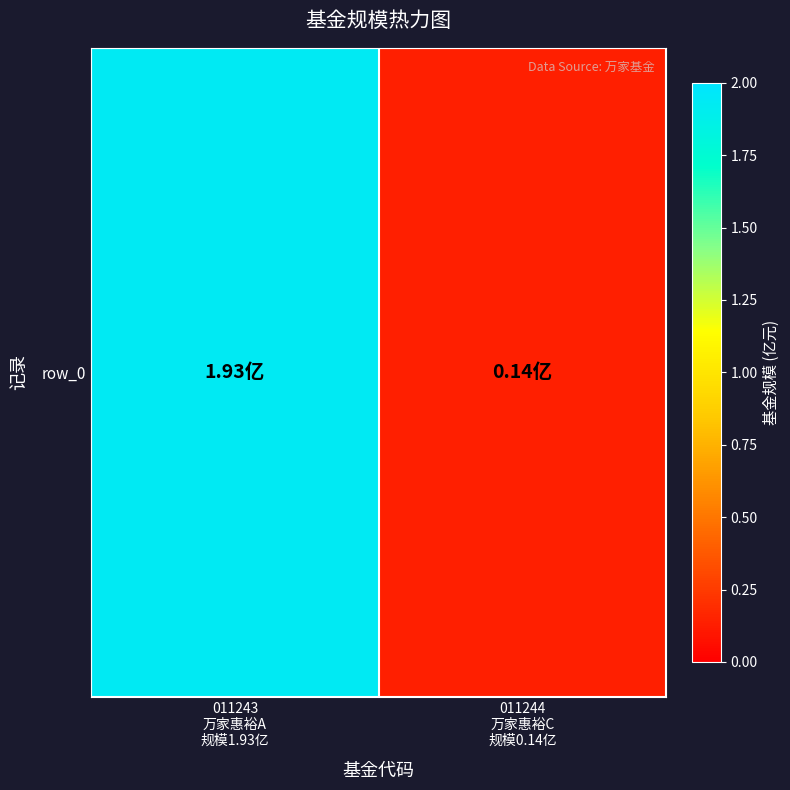

True or false: the data shows 0.0 at 011244
万家惠裕C
规模0.14亿.

False